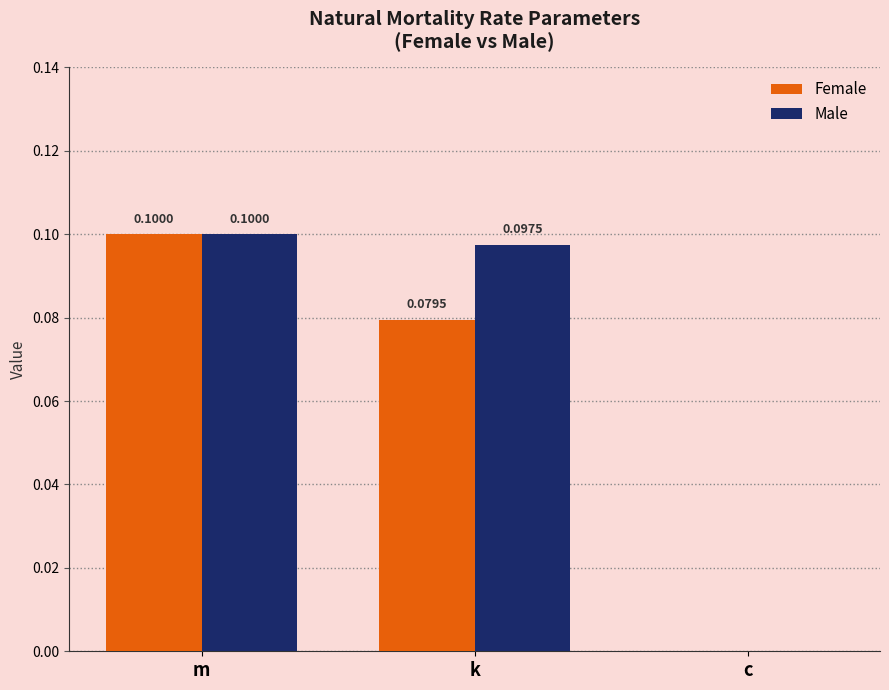

Which category has the highest value in the Male series?

m